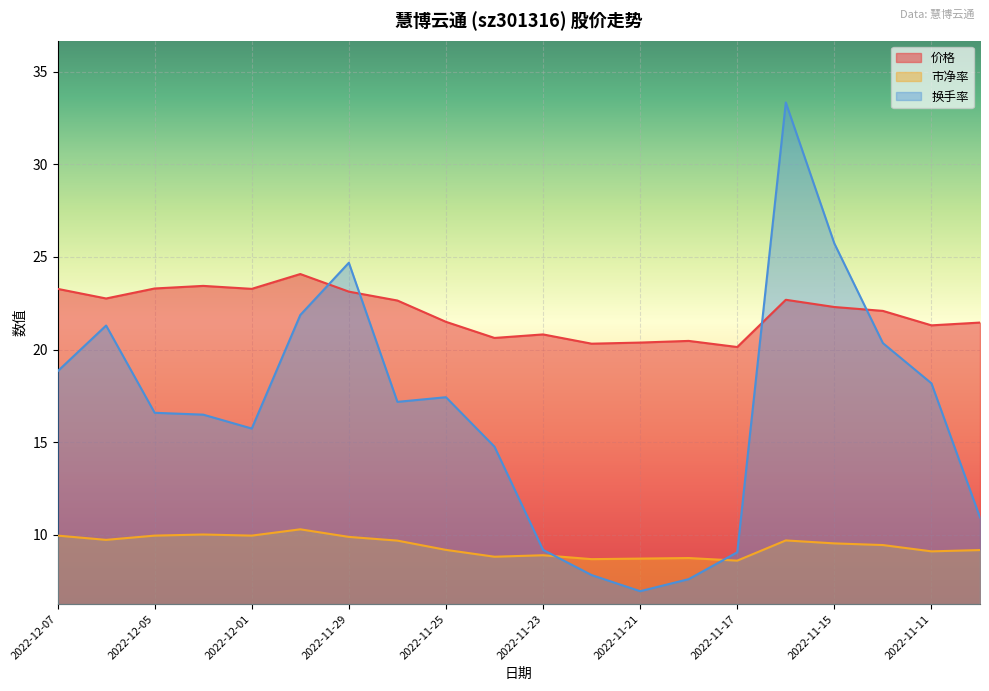

Is it true that 市净率 equals 10.0 at 2022-12-07?

True